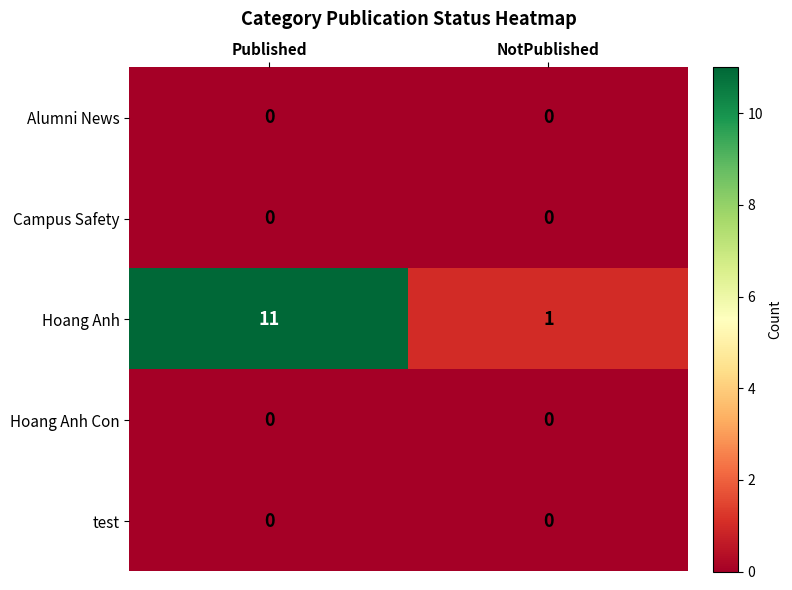

The Campus Safety series shows 0 at Published. True or false?

True